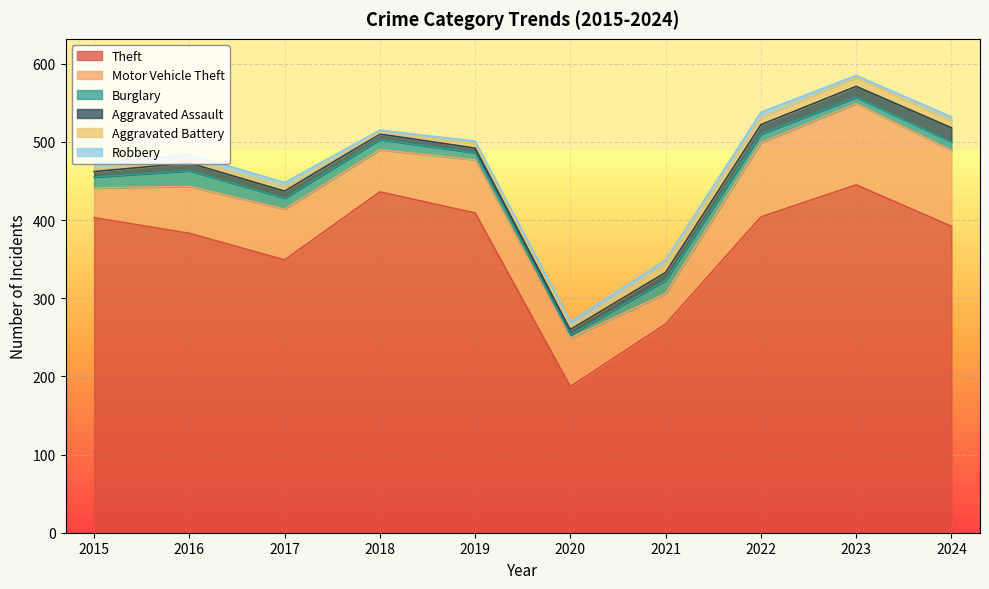

Which series changed the most between 2021 and 2023?

Theft